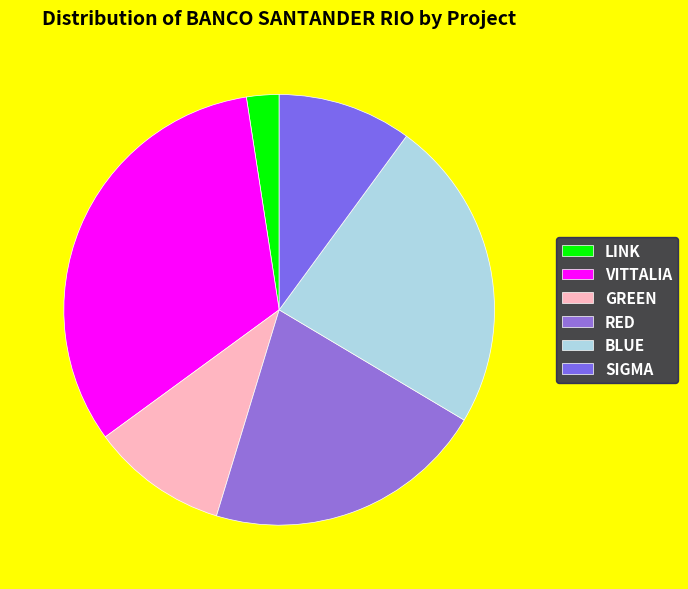

To the nearest percent, what is the average slice percentage?

17%